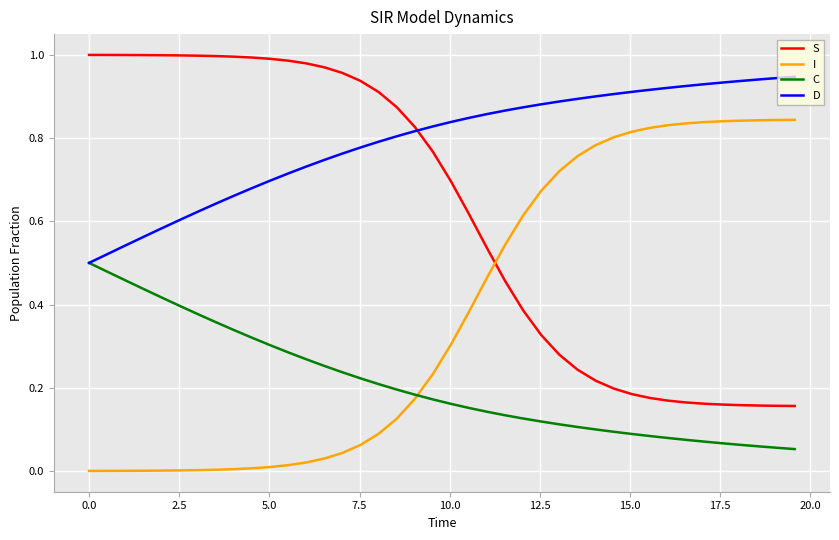

What are all the series names shown in the legend?

S, I, C, D